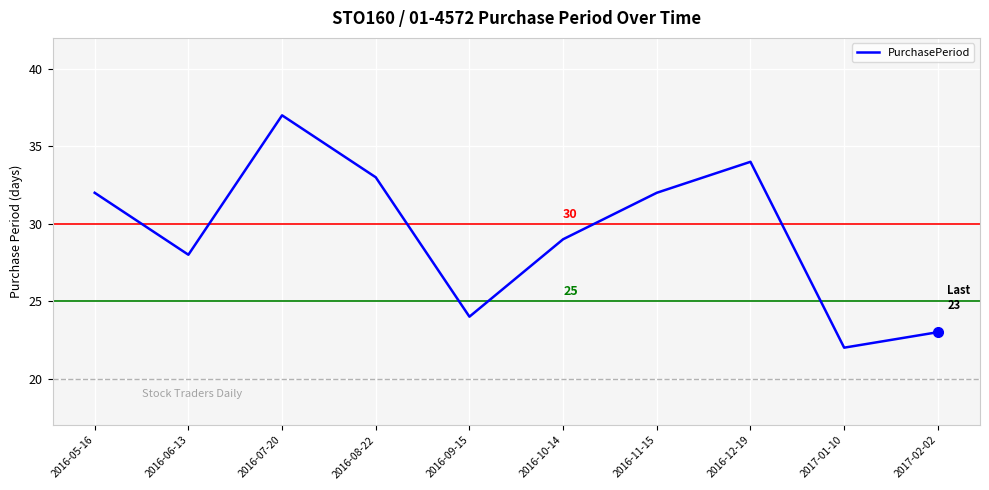

At which label is the value closest to 29?

2016-10-14